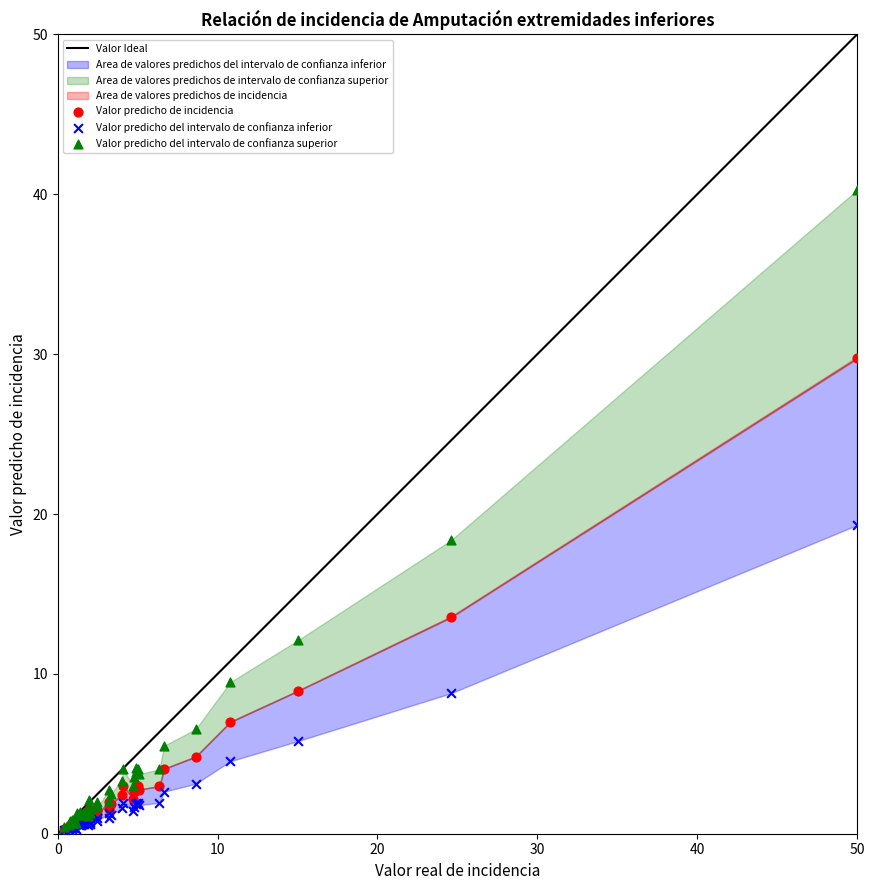

Across all series, what Y value is closest to 20?

19.3